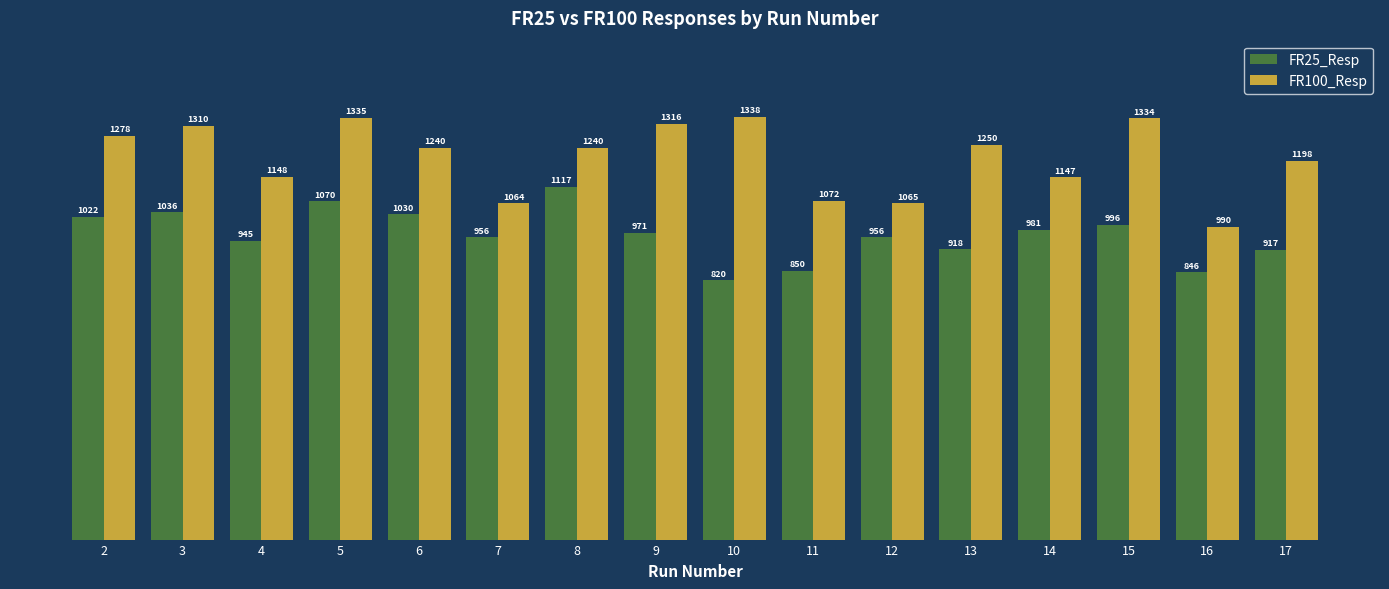

What is the difference between the maximum and minimum values in the FR25_Resp series?

297